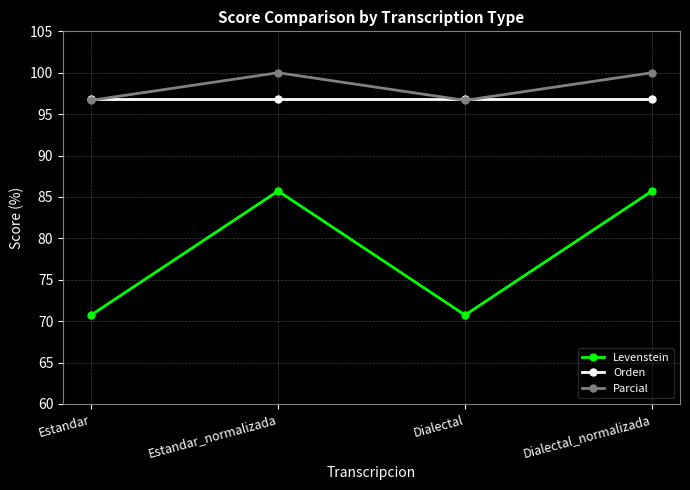

How many series are shown in this chart?

3